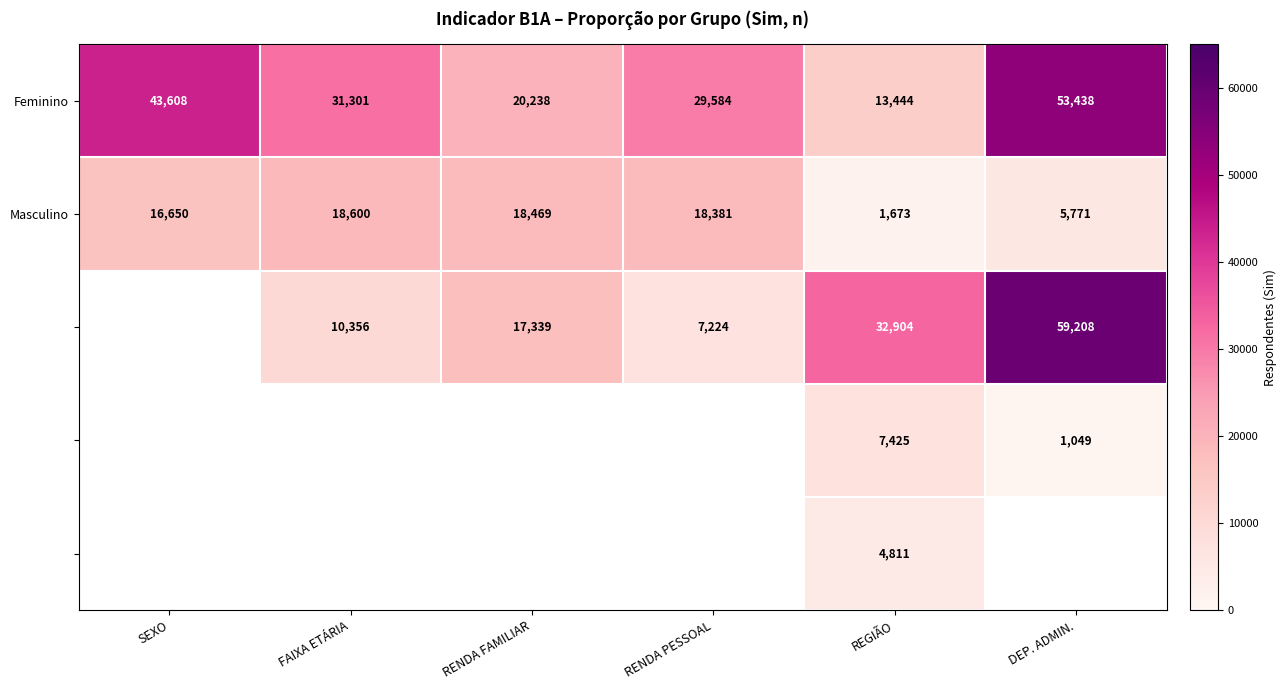

Which category has the lowest value in the Masculino series?

REGIÃO